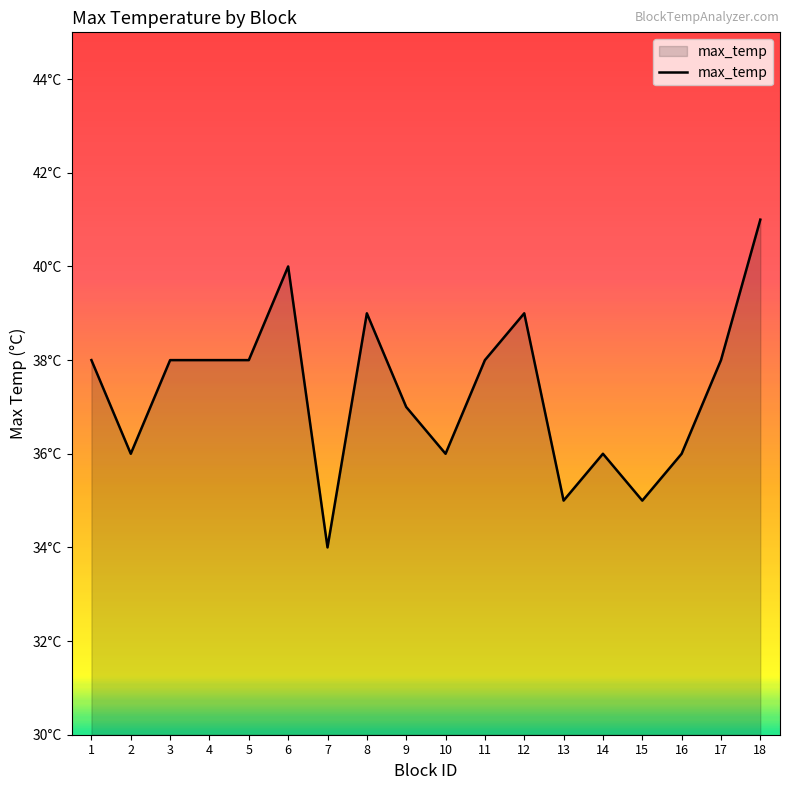

What is the change in value from 14 to 18?

+5